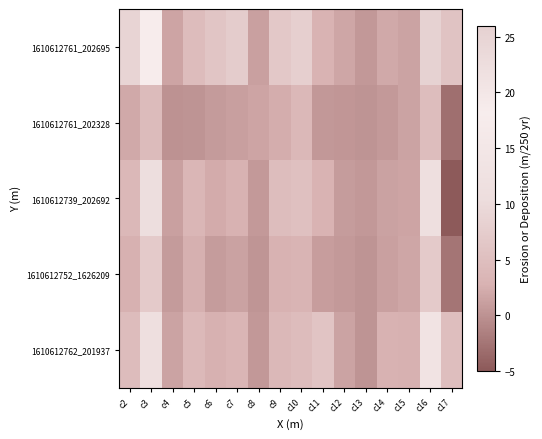

What is the smallest value displayed?

-4.8